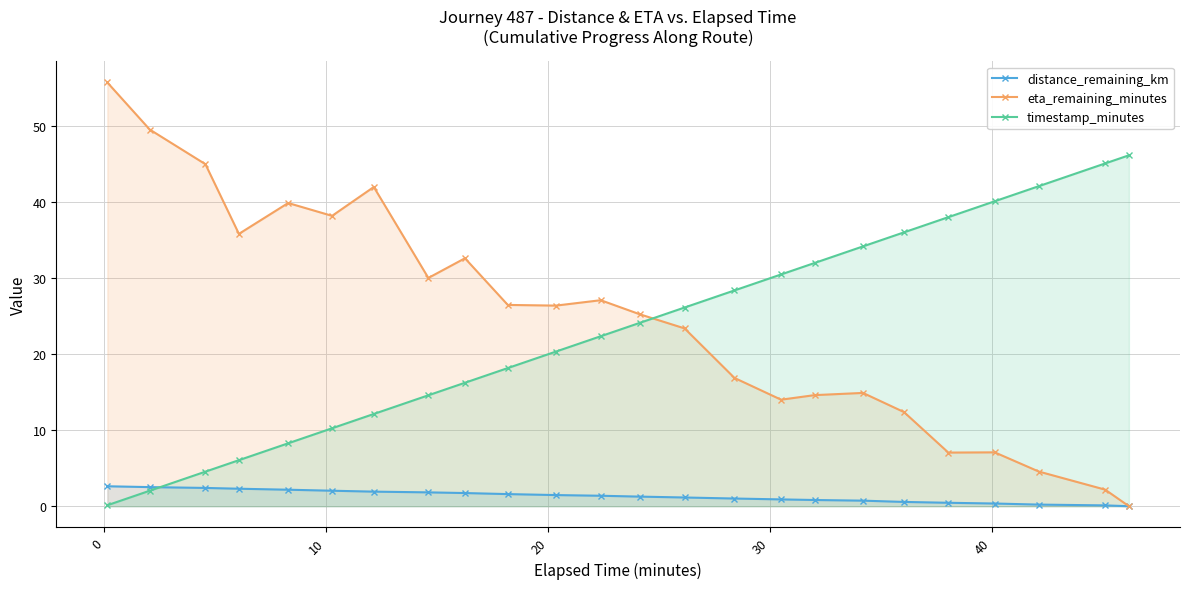

At how many categories does at least one series exceed 33?

14